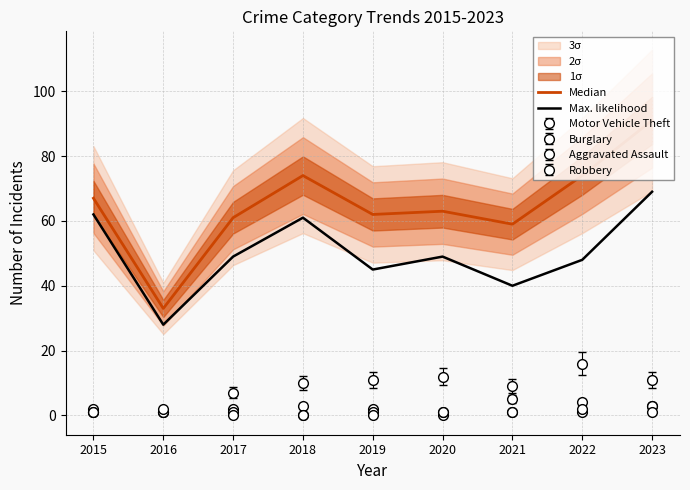

Which series has the largest range (max minus min)?

Median